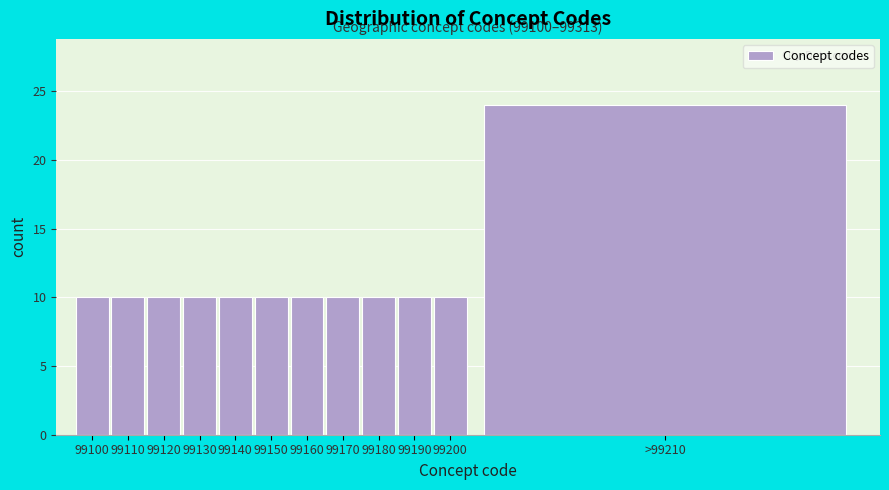

Reading left to right, list all the values displayed in this chart.

10	10	10	10	10	10	10	10	10	10	10	24